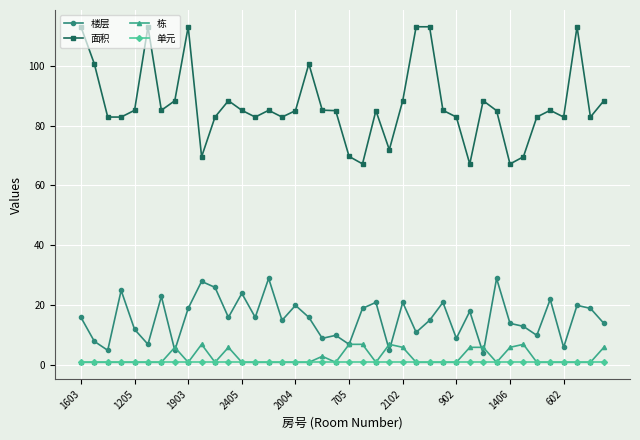

Which series has the largest total across all categories?

面积